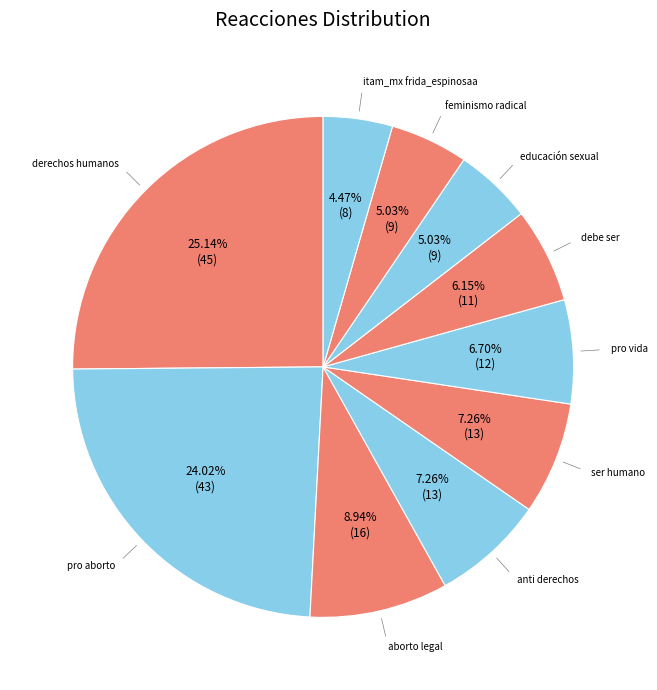

Rank the categories by value from lowest to highest.

itam_mx frida_espinosaa, educación sexual, feminismo radical, debe ser, pro vida, anti derechos, ser humano, aborto legal, pro aborto, derechos humanos